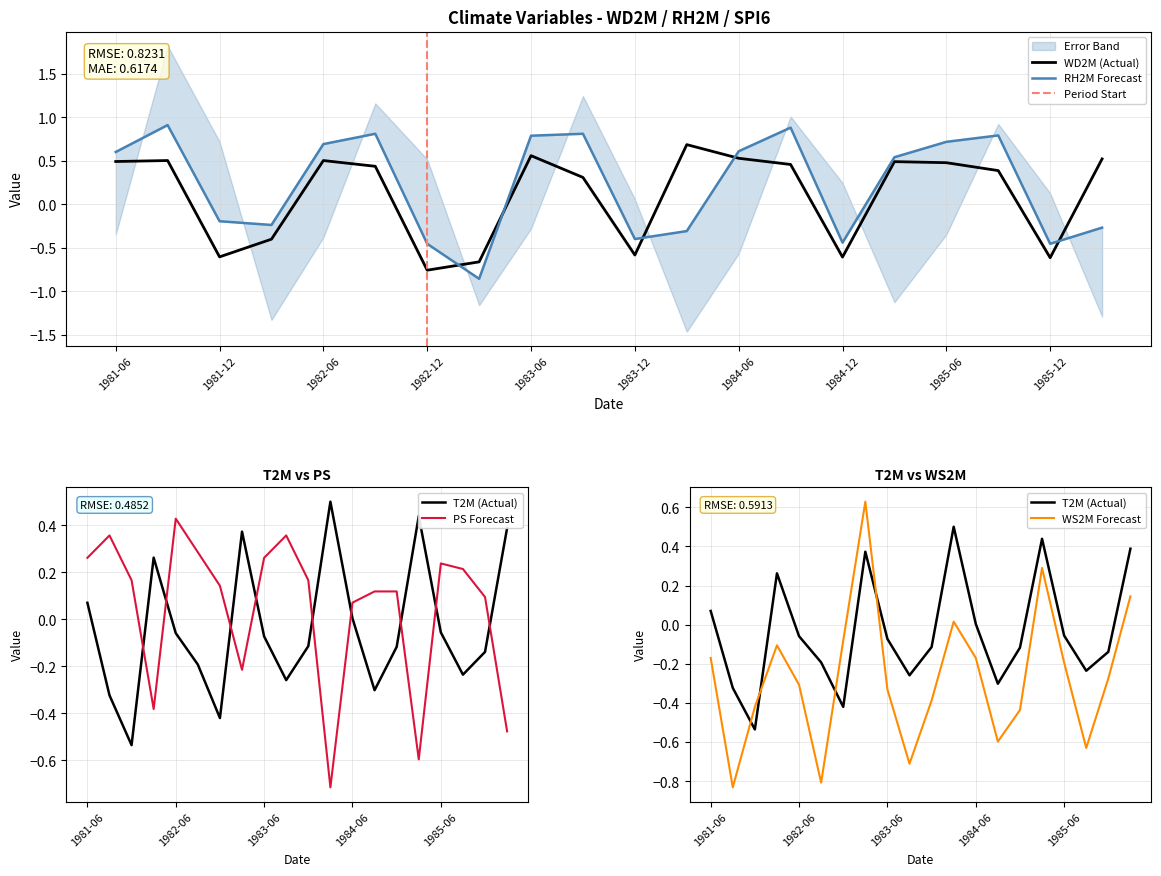

What value does the PS series have at 1985-09?

0.2